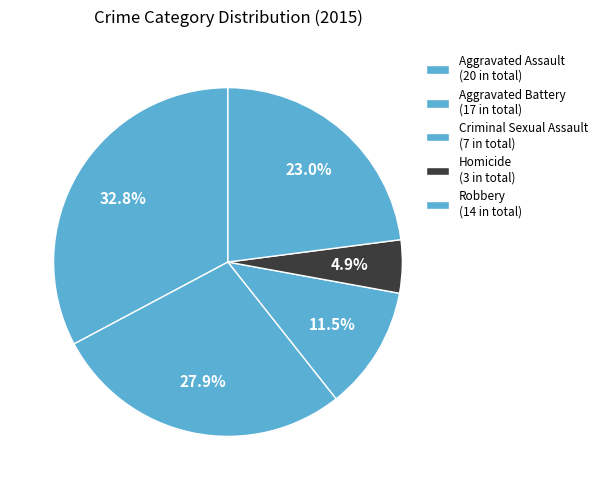

Which has a higher value, Criminal Sexual Assault or Homicide?

Criminal Sexual Assault